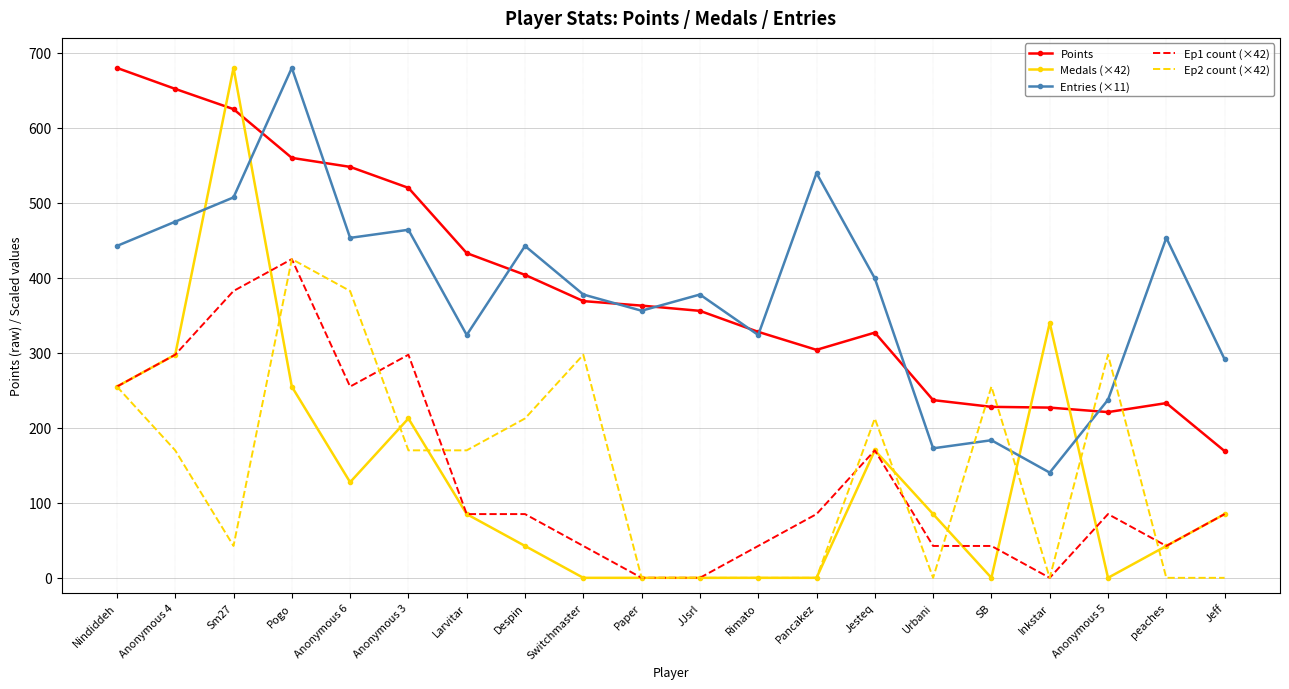

At Sm27, list the series in order from largest to smallest.

Medals (×42), Points, Entries (×11), Ep1 count (×42), Ep2 count (×42)